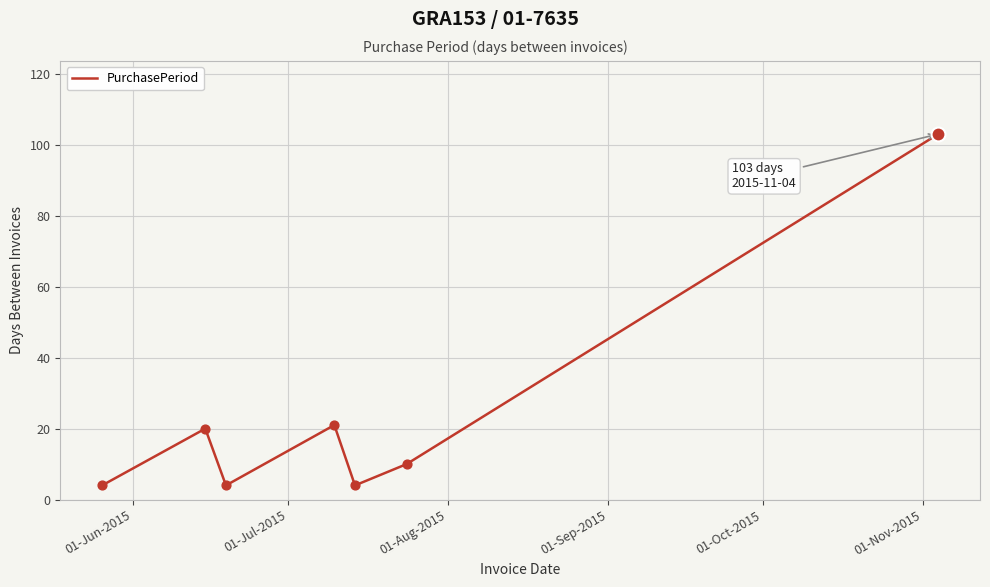

What is the maximum value shown in the chart?

103